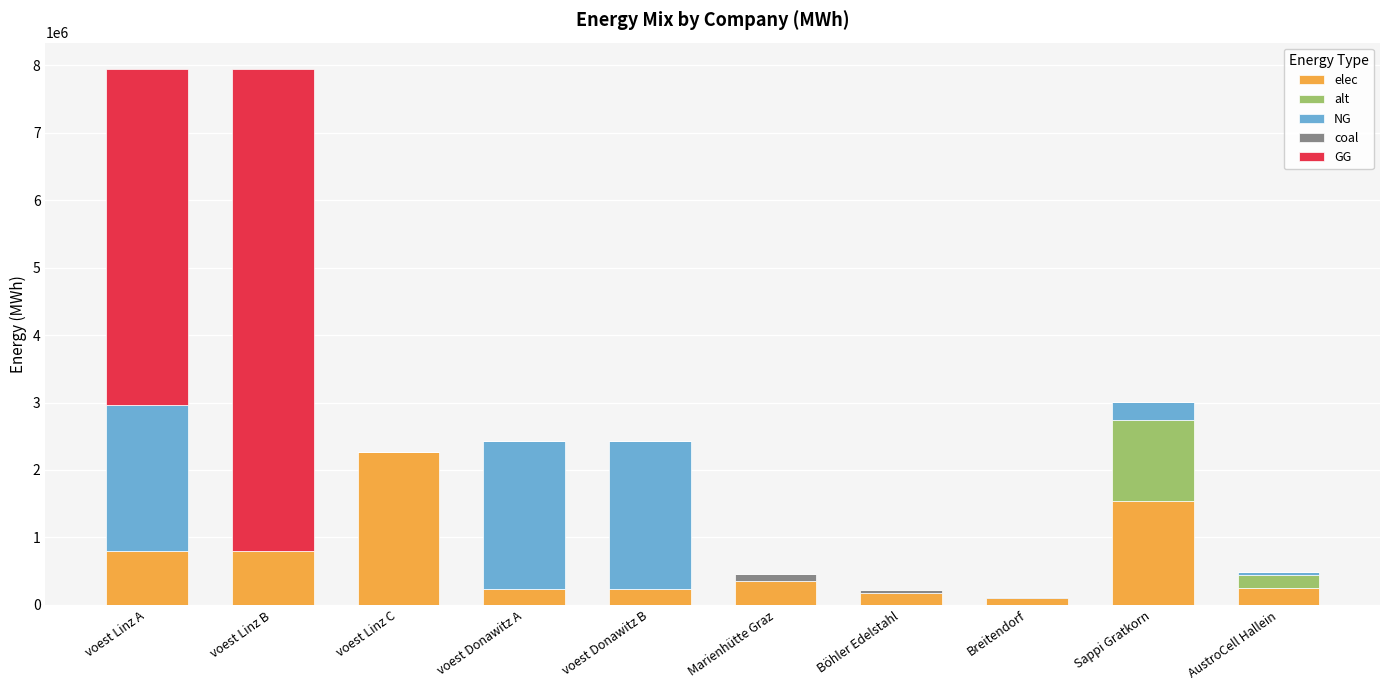

What is the total value across all series at voest Linz C?

2262530.6